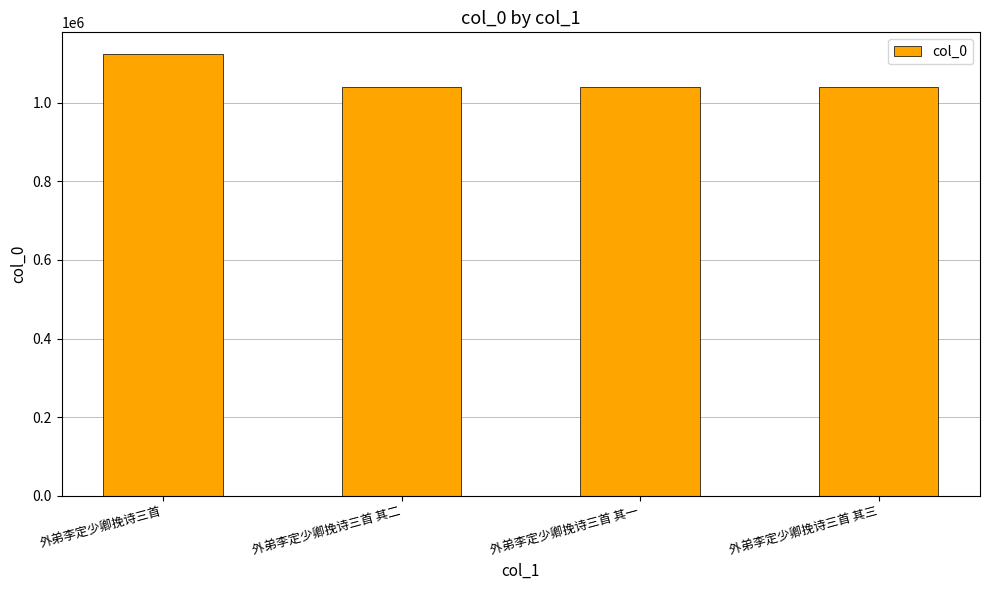

Which category has the highest value across all series?

外弟李定少卿挽诗三首